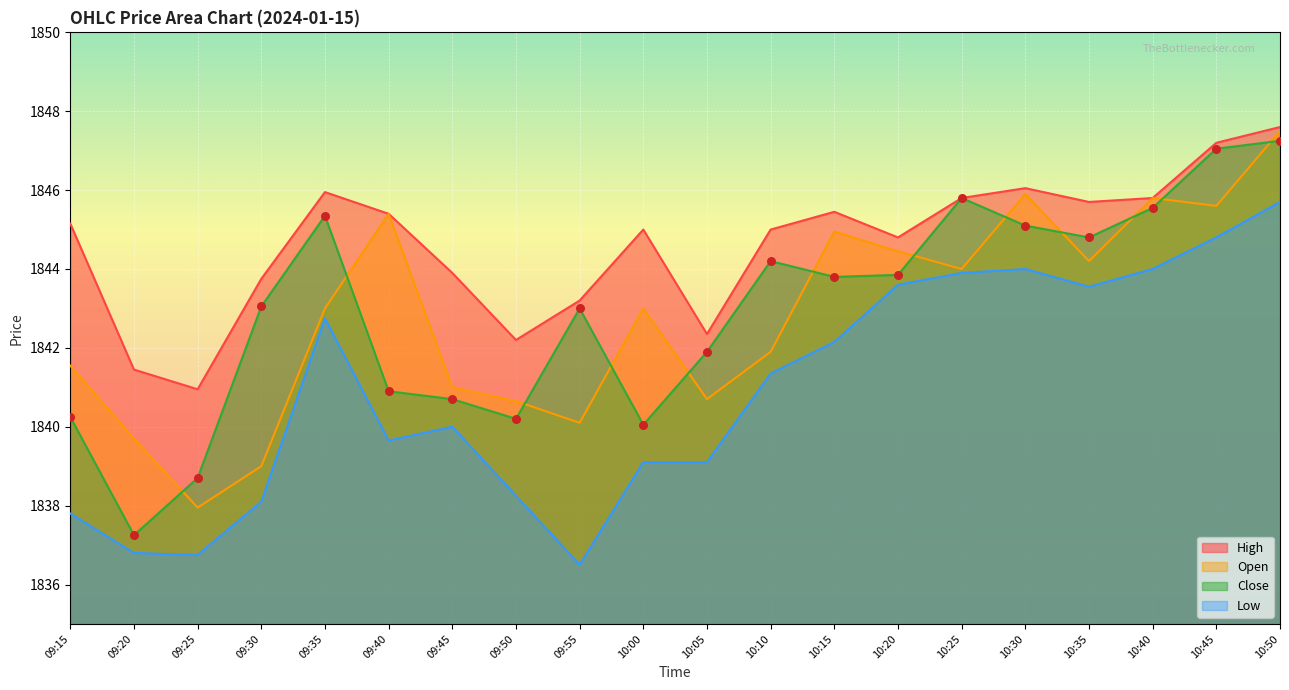

Which series reaches the maximum Y coordinate?

High